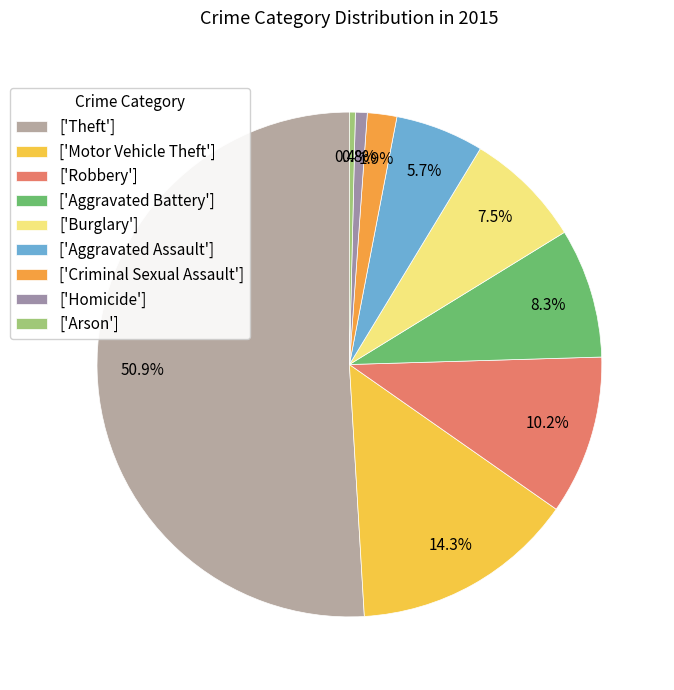

How many segments does this pie chart have?

9